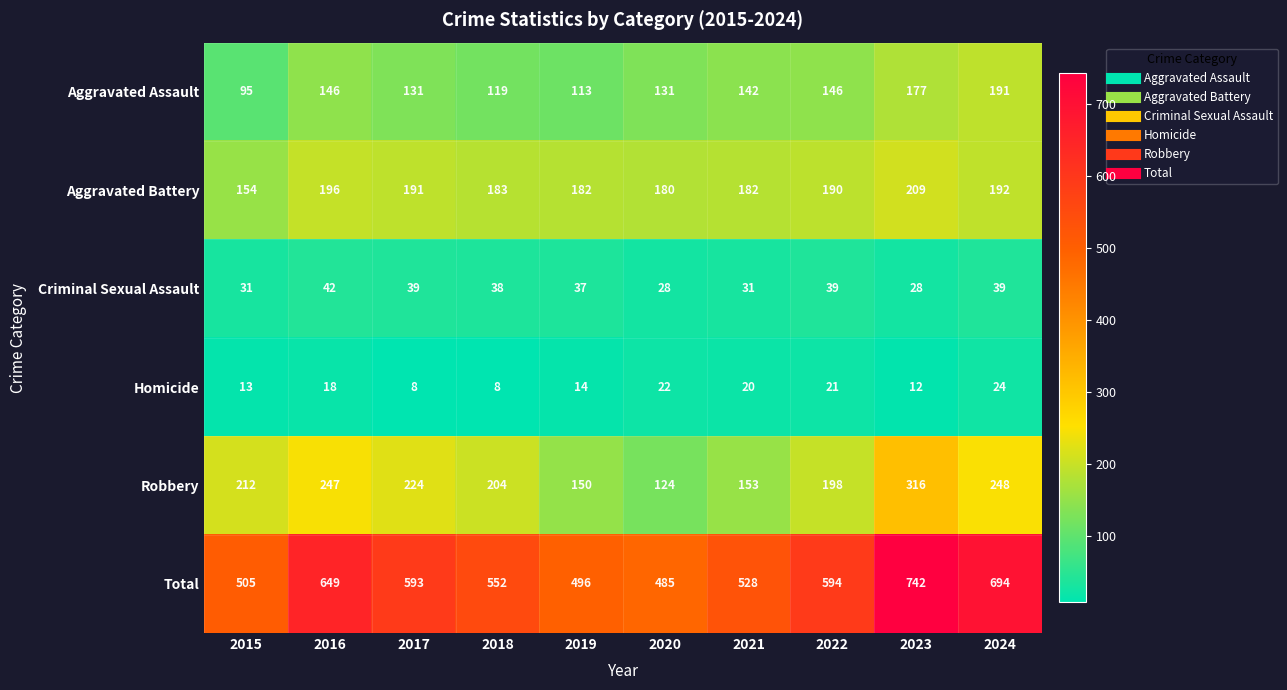

Which series changed the most between 2022 and 2024?

Total